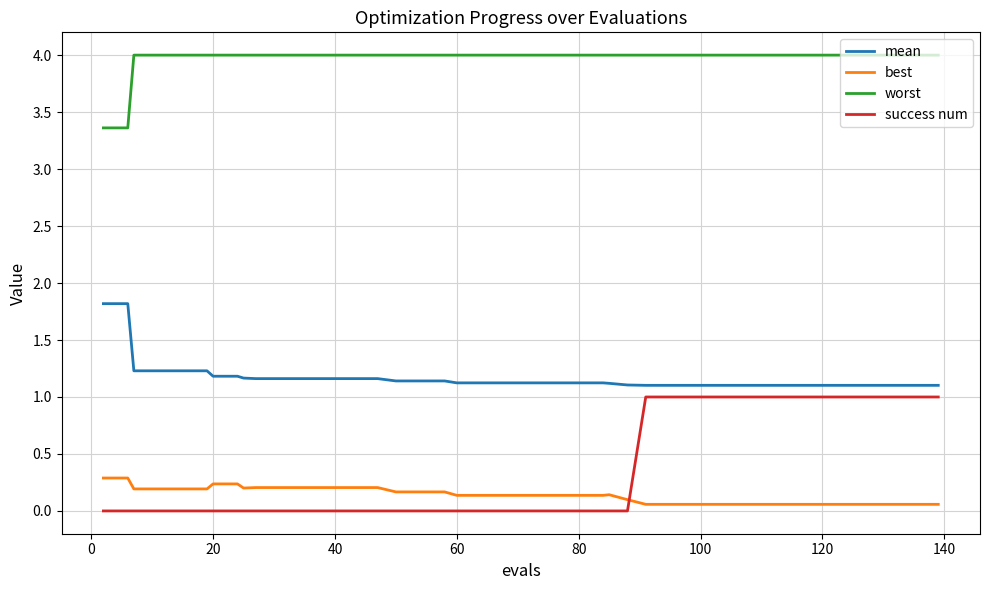

Reading left to right, list all the values displayed in this chart.

mean: 1.8	1.8	1.2	1.2	1.2	1.2	1.2	1.2	1.2	1.2	1.2	1.2	1.2	1.2	1.2	1.1	1.1	1.1	1.1	1.1	1.1	1.1	1.1	1.1	1.1	1.1	1.1	1.1	1.1	1.1	1.1	1.1	1.1	1.1	1.1	1.1	1.1	1.1	1.1	1.1
best: 0.3	0.3	0.2	0.2	0.2	0.2	0.2	0.2	0.2	0.2	0.2	0.2	0.2	0.2	0.2	0.2	0.2	0.2	0.1	0.1	0.1	0.1	0.1	0.1	0.1	0.1	0.1	0.1	0.1	0.1	0.1	0.1	0.1	0.1	0.1	0.1	0.1	0.1	0.1	0.1
worst: 3.4	3.4	4.0	4.0	4.0	4.0	4.0	4.0	4.0	4.0	4.0	4.0	4.0	4.0	4.0	4.0	4.0	4.0	4.0	4.0	4.0	4.0	4.0	4.0	4.0	4.0	4.0	4.0	4.0	4.0	4.0	4.0	4.0	4.0	4.0	4.0	4.0	4.0	4.0	4.0
success num: 0.0	0.0	0.0	0.0	0.0	0.0	0.0	0.0	0.0	0.0	0.0	0.0	0.0	0.0	0.0	0.0	0.0	0.0	0.0	0.0	0.0	0.0	0.0	0.0	0.0	0.0	0.0	1.0	1.0	1.0	1.0	1.0	1.0	1.0	1.0	1.0	1.0	1.0	1.0	1.0